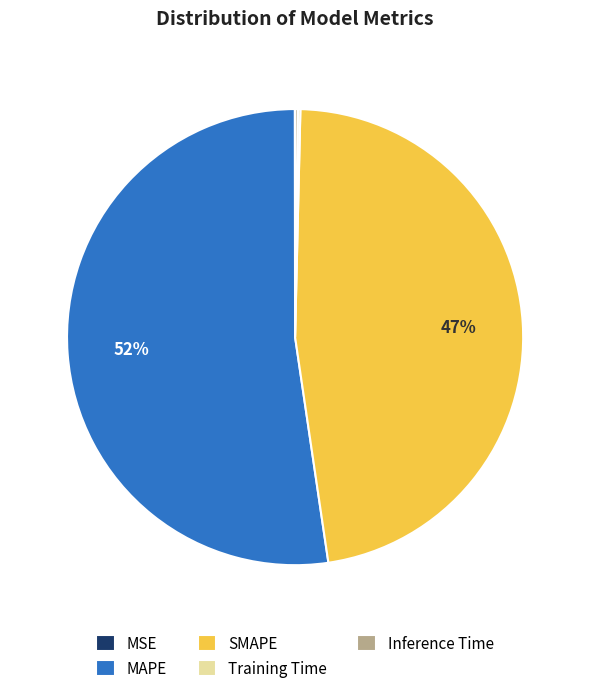

True or false: MAPE accounts for 60% of the total.

False